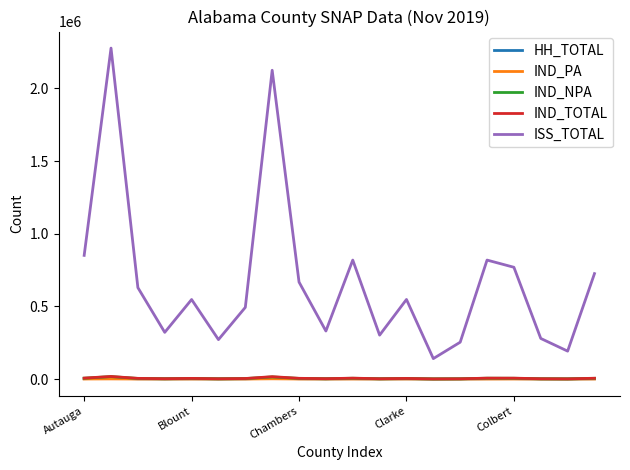

Which series has the largest total across all categories?

ISS_TOTAL